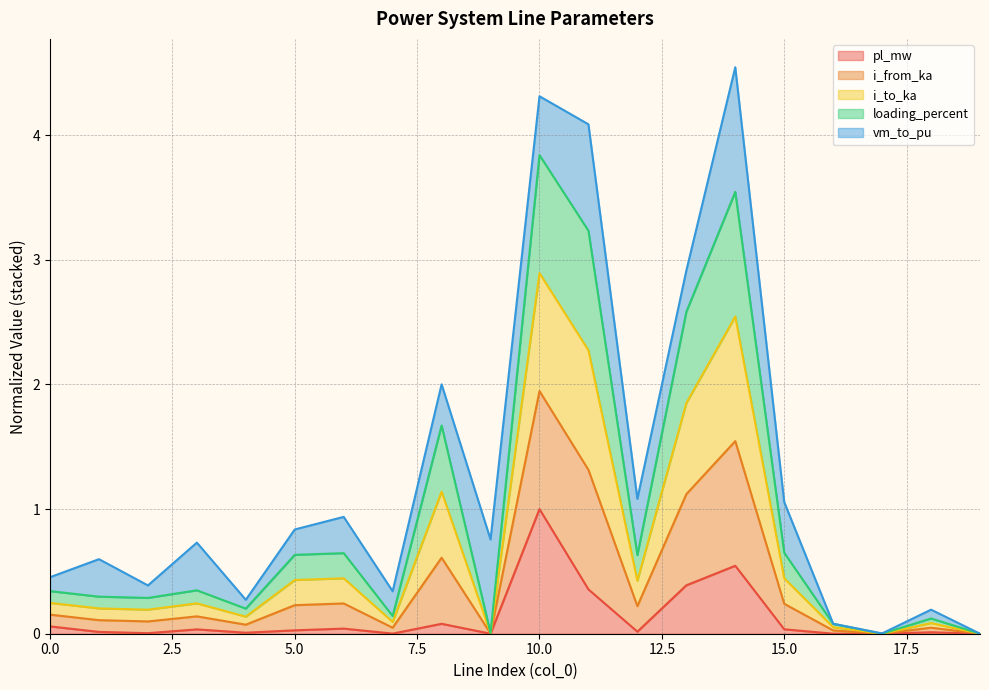

True or false: loading_percent and pl_mw intersect in this chart.

False